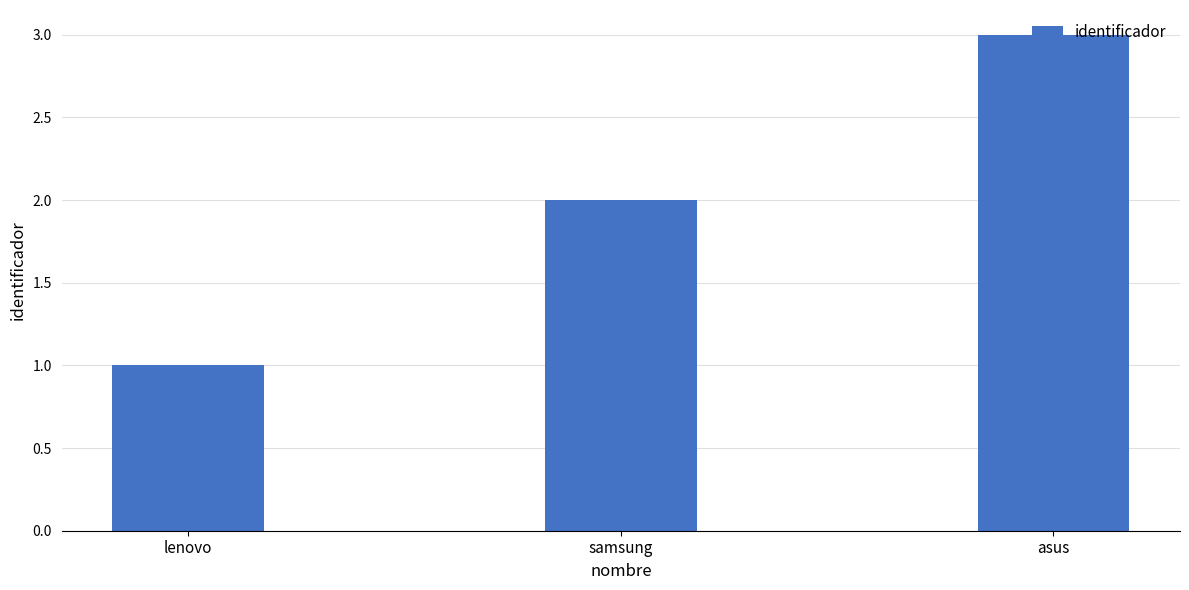

The value at lenovo is 1. True or false?

True